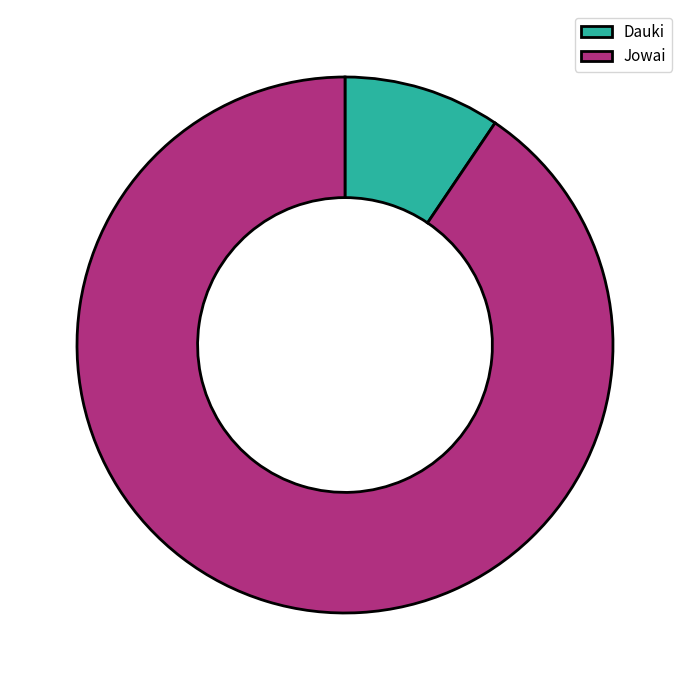

Count the number of slices in the pie.

2